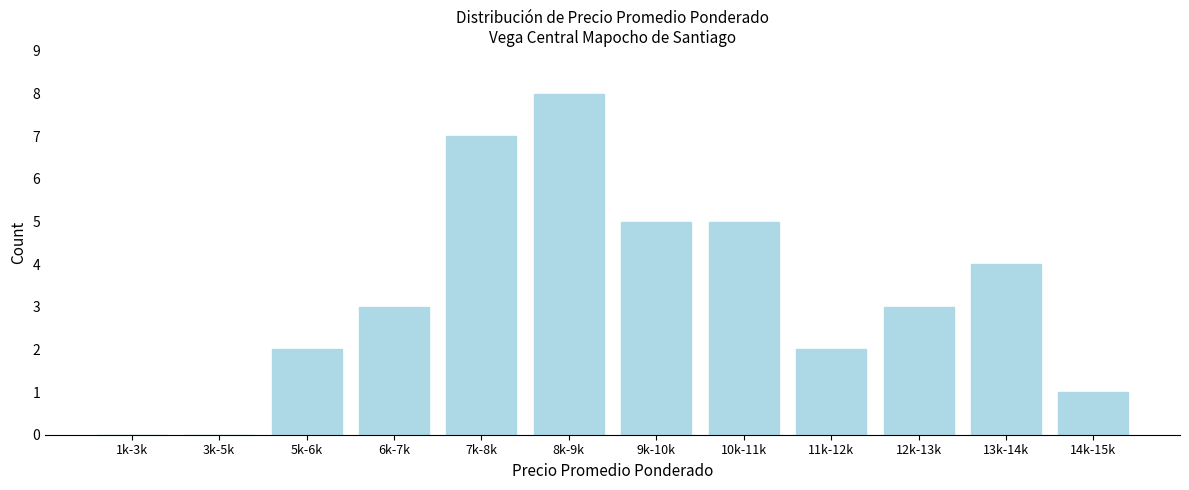

Reading left to right, extract all data points from this chart.

1k-3k=0	3k-5k=0	5k-6k=2	6k-7k=3	7k-8k=7	8k-9k=8	9k-10k=5	10k-11k=5	11k-12k=2	12k-13k=3	13k-14k=4	14k-15k=1